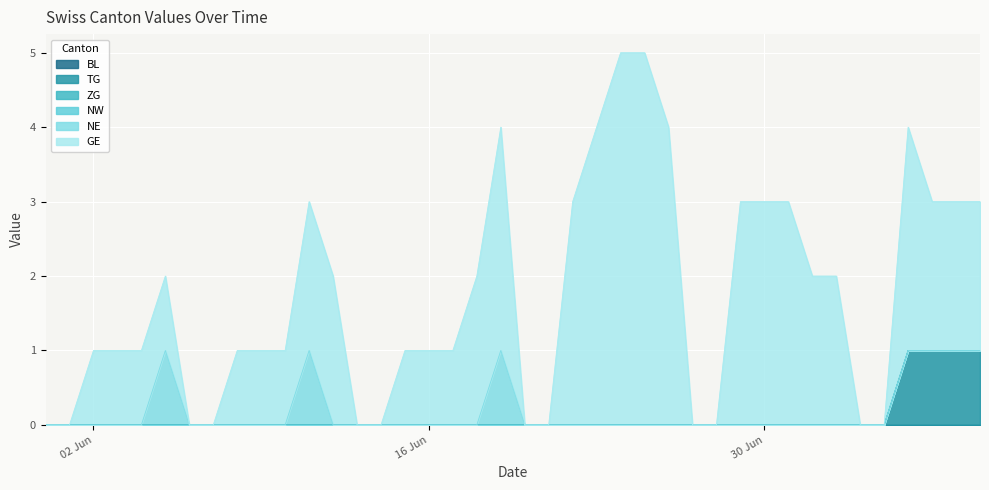

Which series has the largest range (max minus min)?

GE